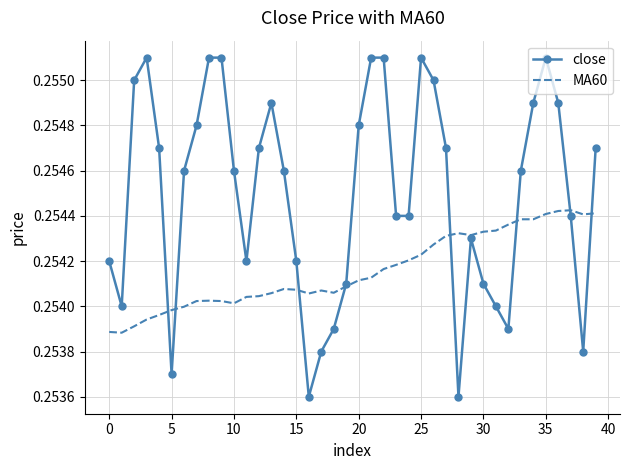

List the series in order of their overall mean, highest first.

close, MA60